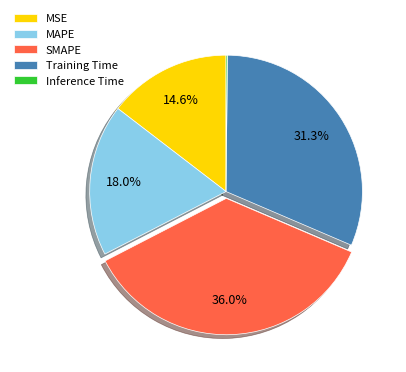

Does any single category account for the majority?

No